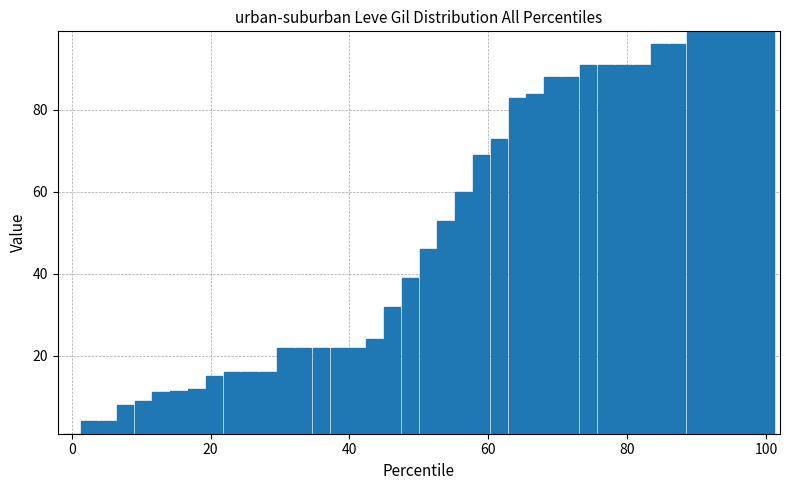

How many values are below 46?

20